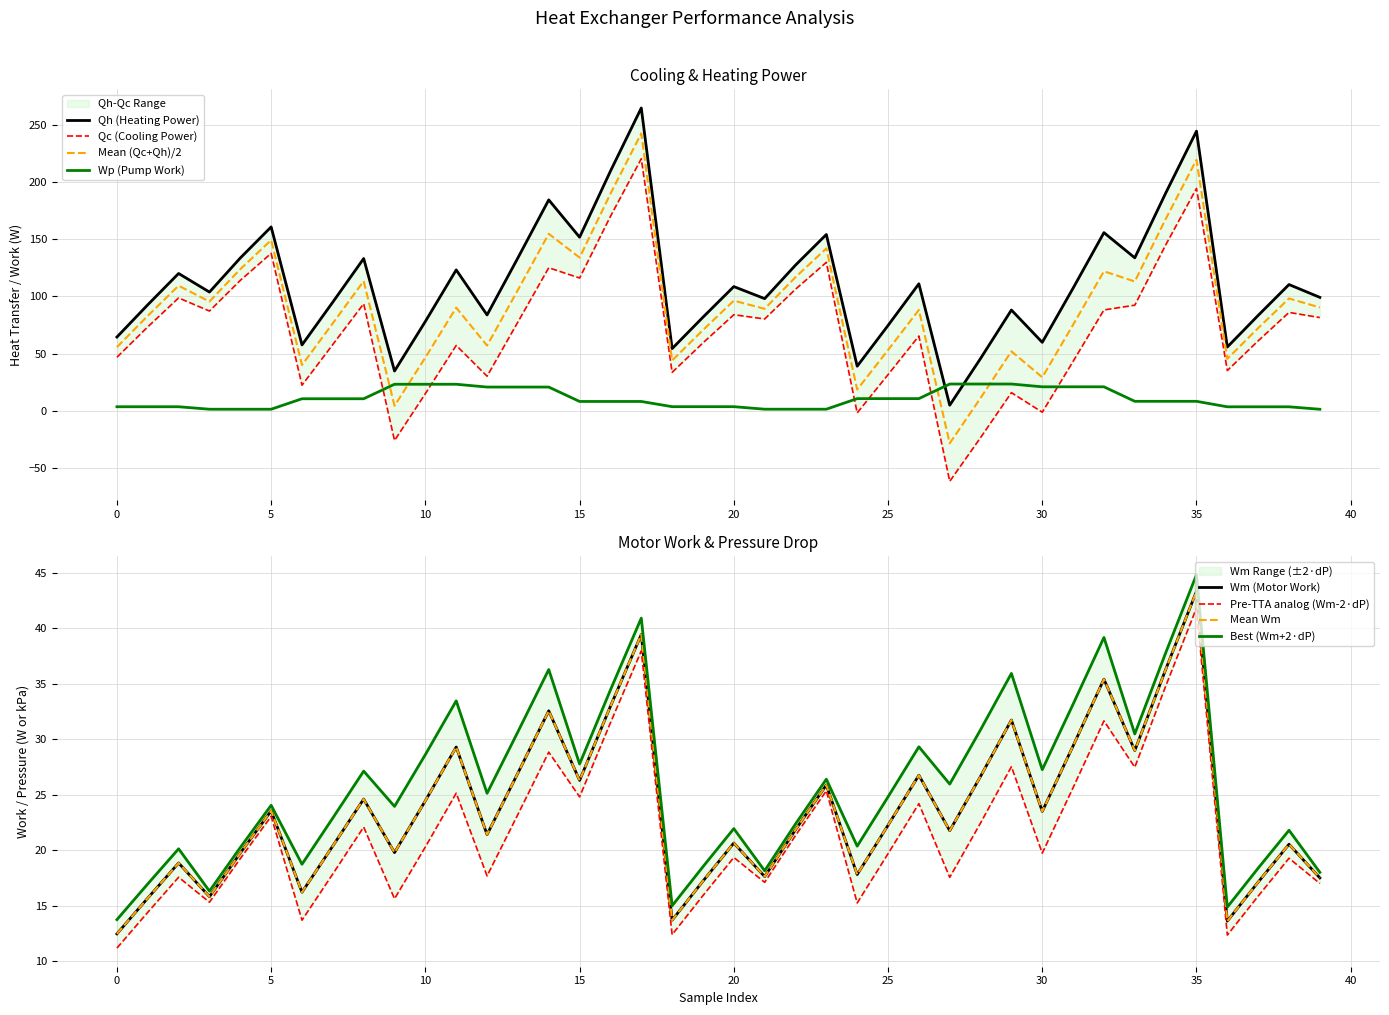

The value of Wm at 21 is 5.2. True or false?

False